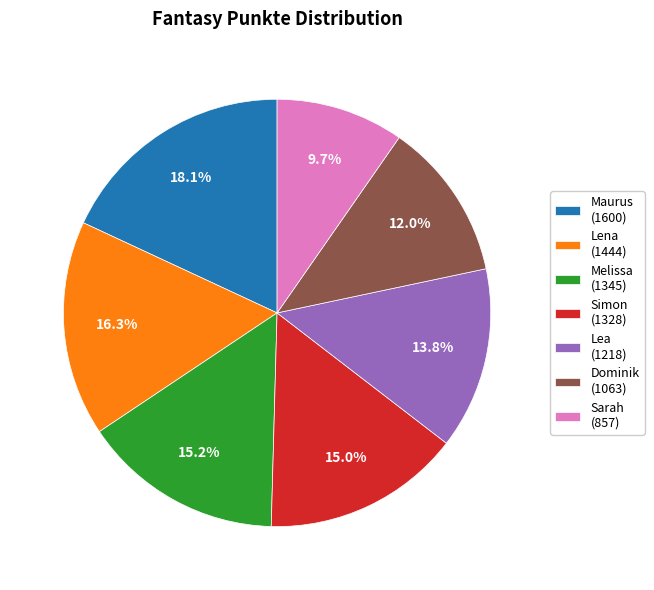

Count the number of slices in the pie.

7